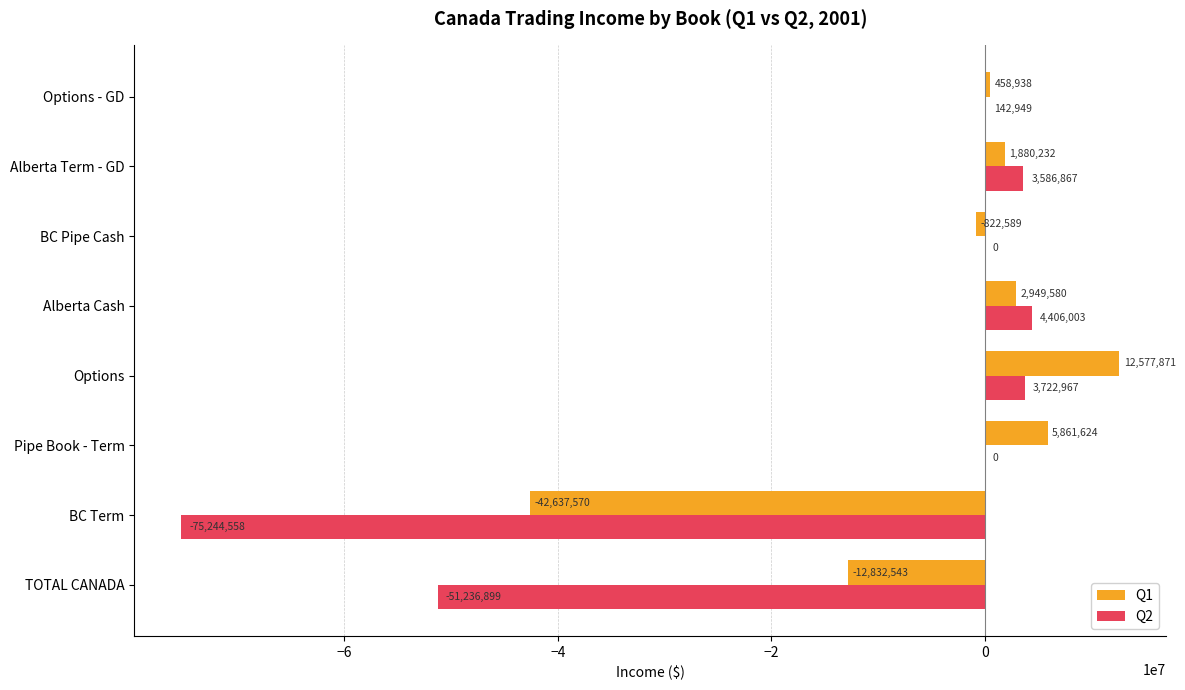

Is the value of Q2 at Pipe Book - Term greater than the value of Q1 at Alberta Cash?

No